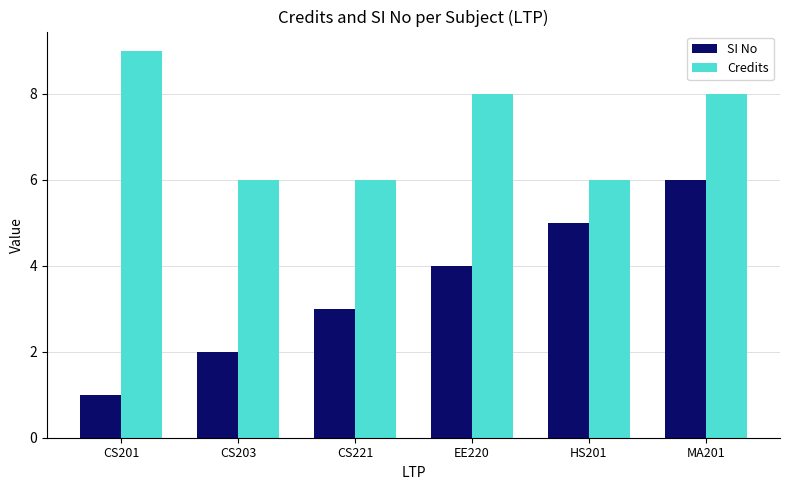

What are all the series names shown in the legend?

SI No, Credits